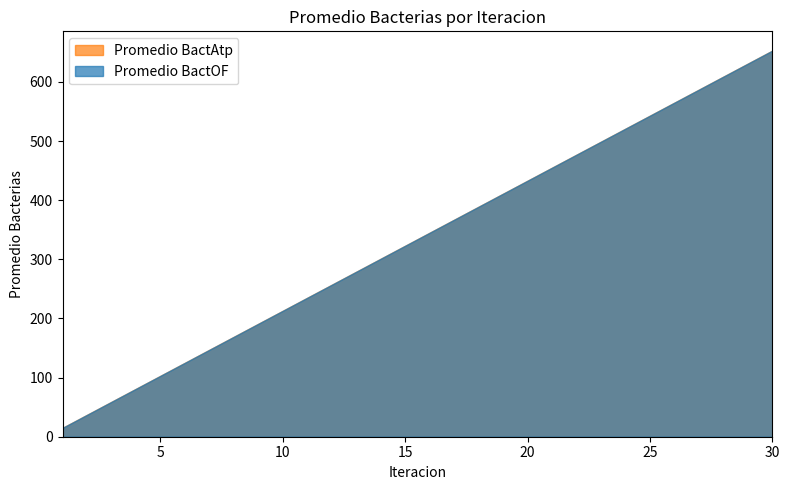

Where does the Promedio BactOF series first go above 345?

17